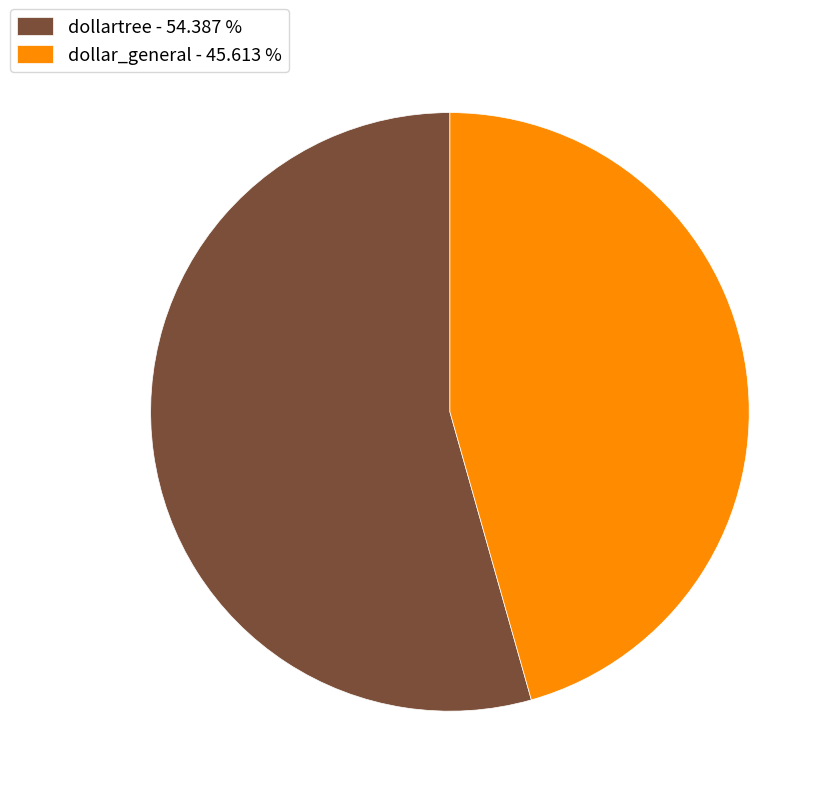

What is the ratio of the value at dollartree to the value at dollar_general?

1.2